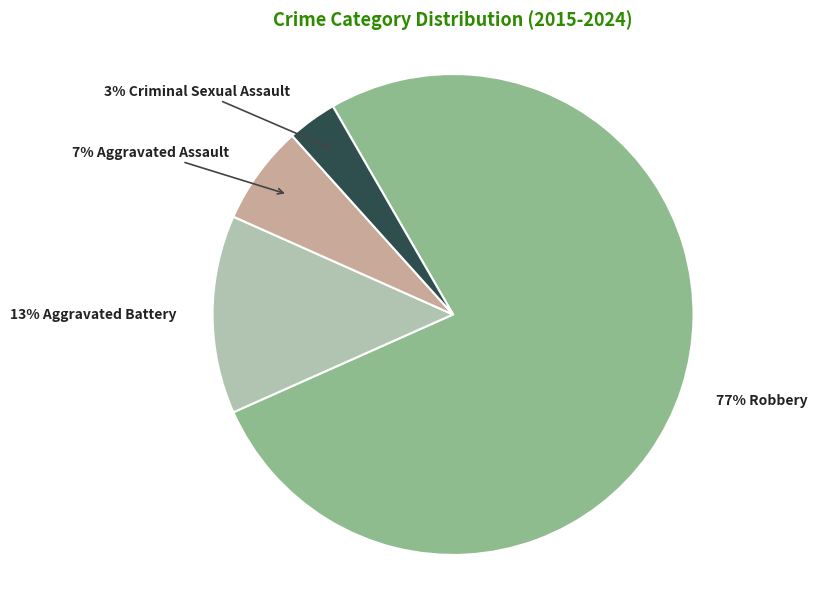

Is Aggravated Assault the majority of the pie?

No